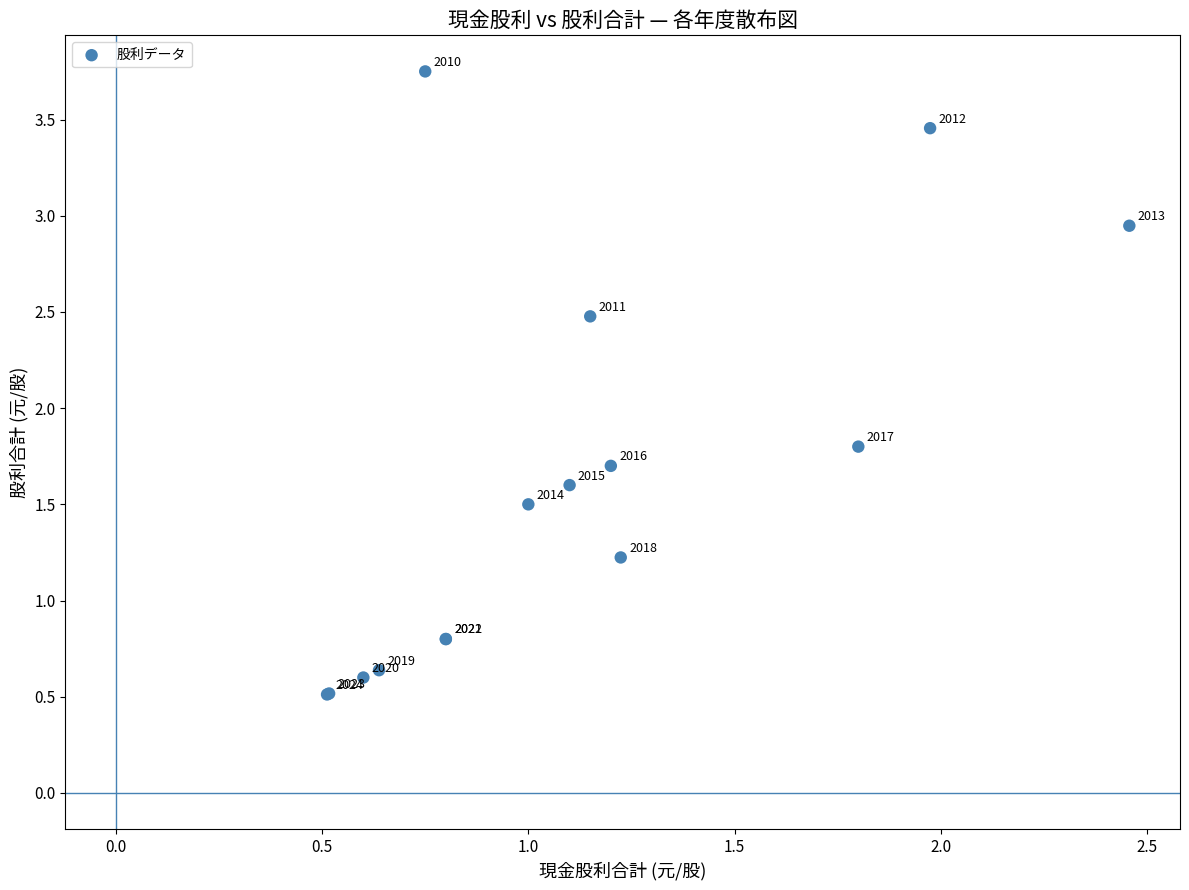

What Y value in the scatter plot is closest to 2?

1.8